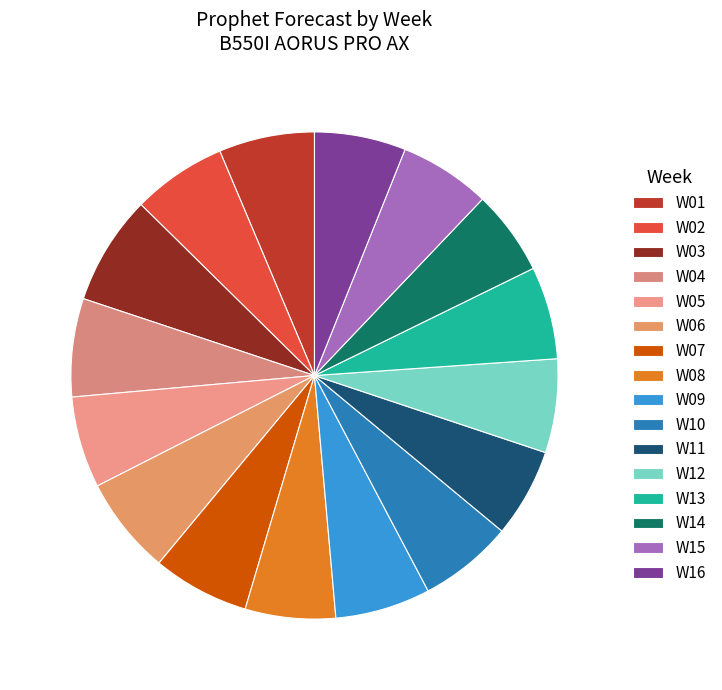

Count the number of slices in the pie.

16